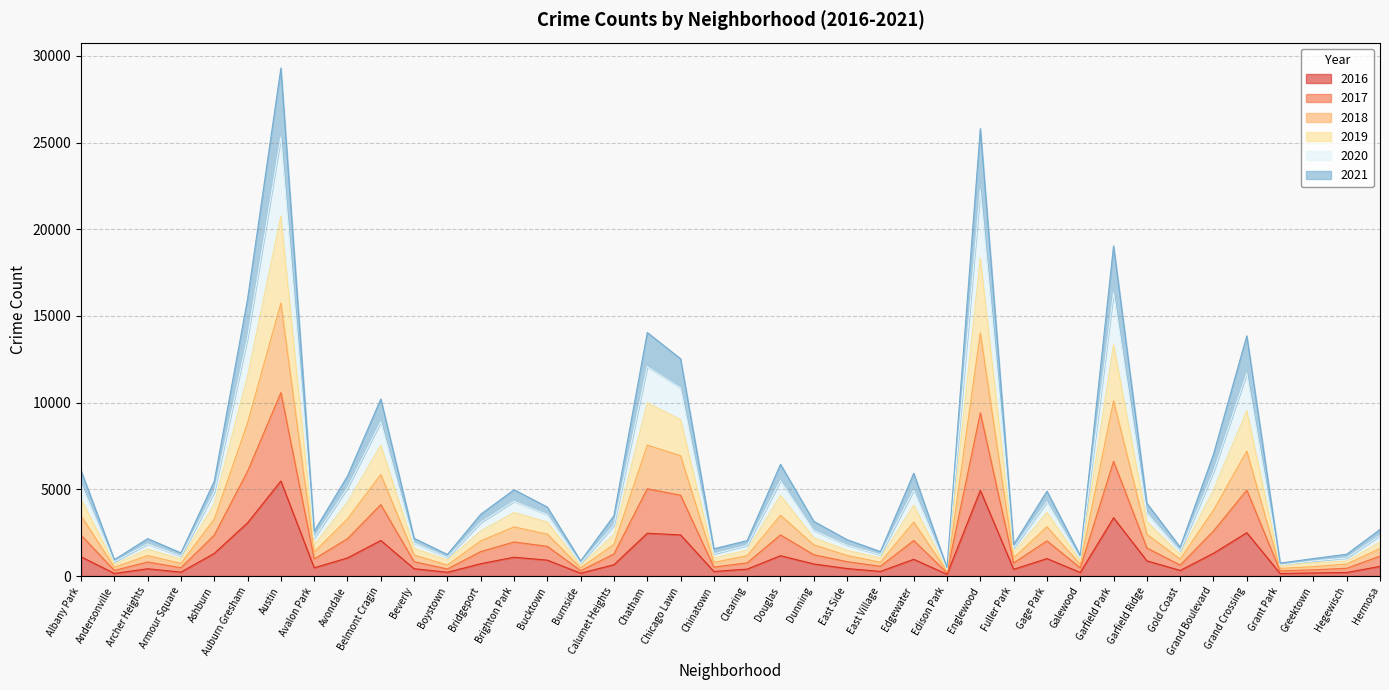

What is the total value across all series at Edgewater?

5925